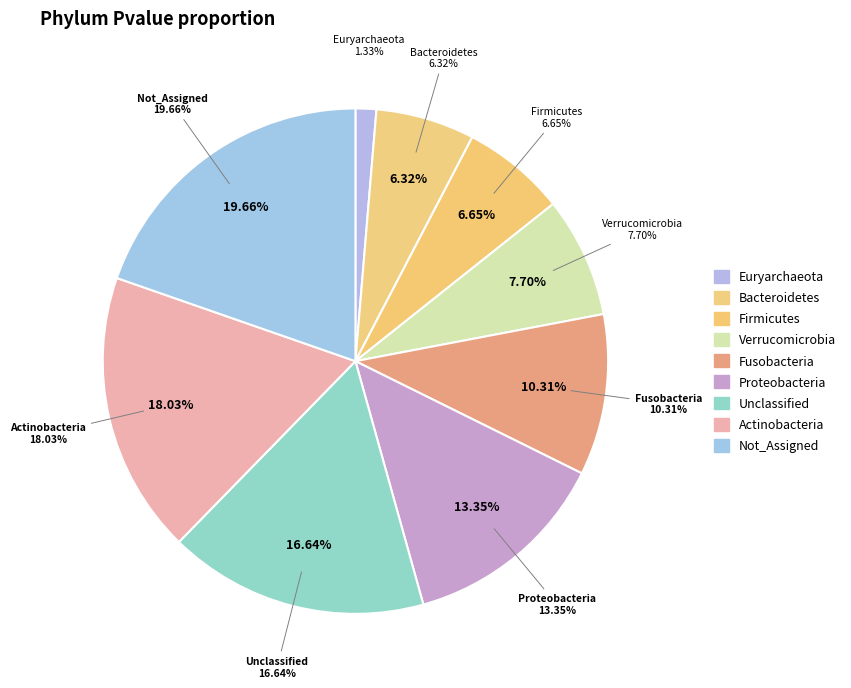

The Euryarchaeota slice represents 14% of the pie. True or false?

False